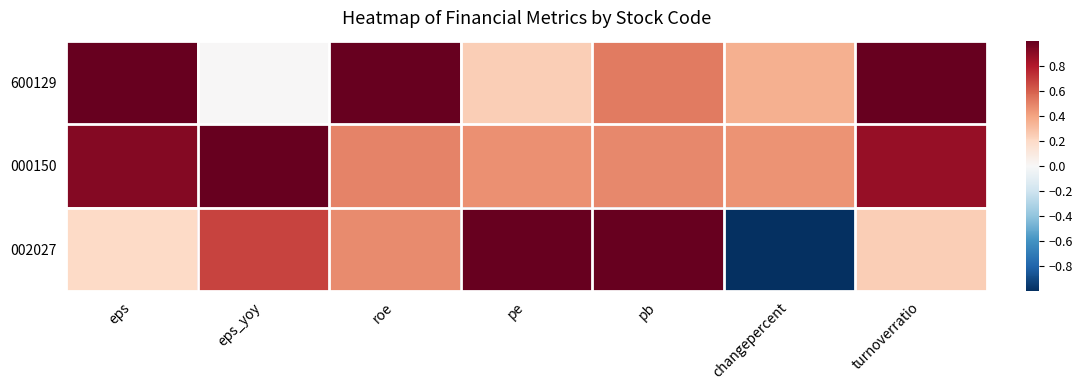

What is the spread (max minus min) of values at roe?

0.5